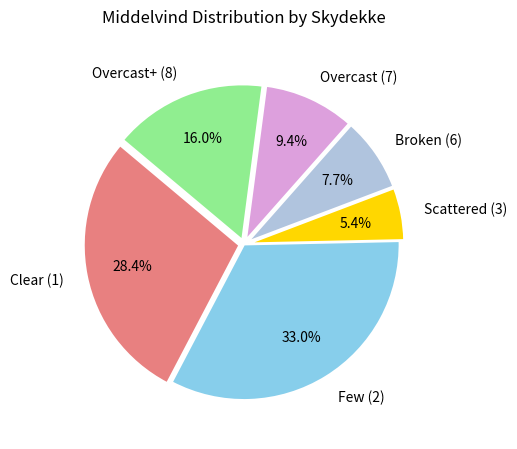

How many slices are in this pie chart?

6